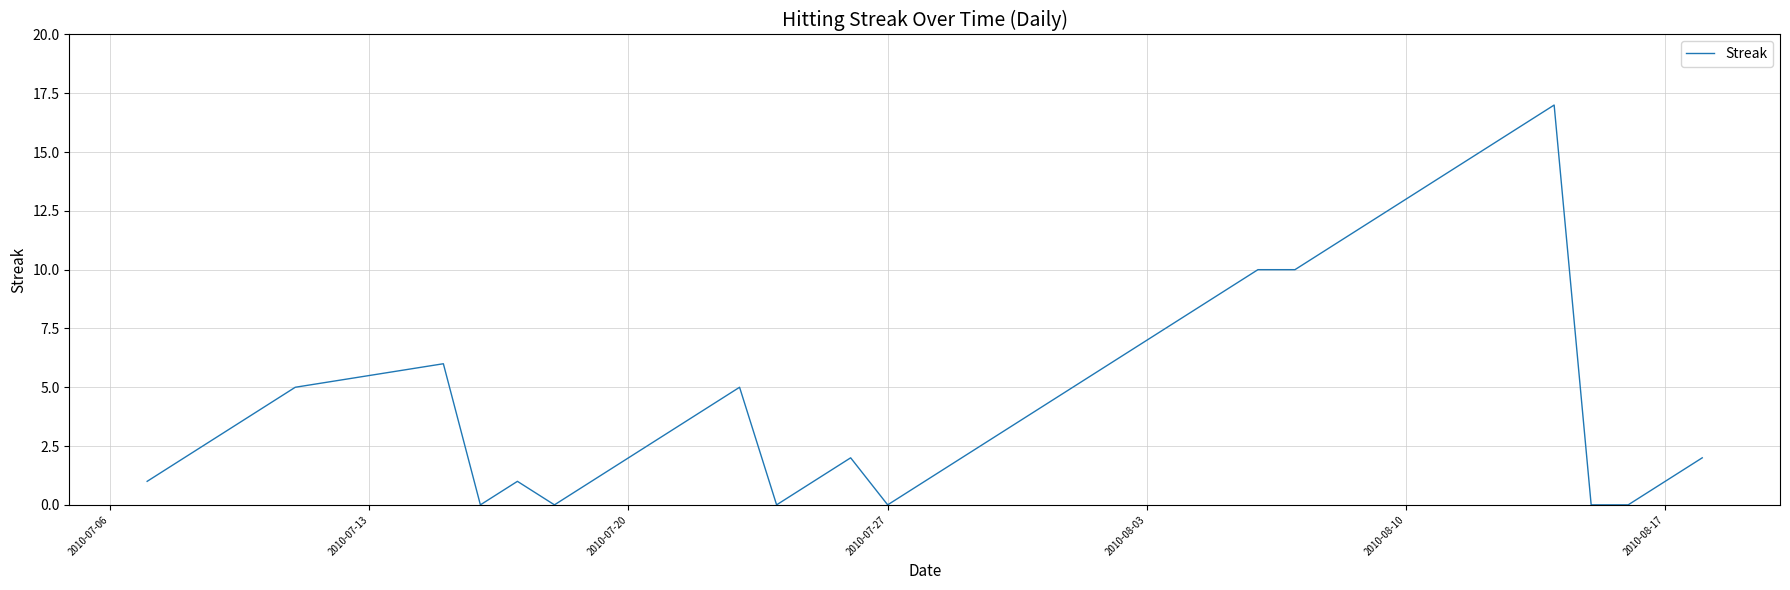

What is the maximum value shown in the chart?

17